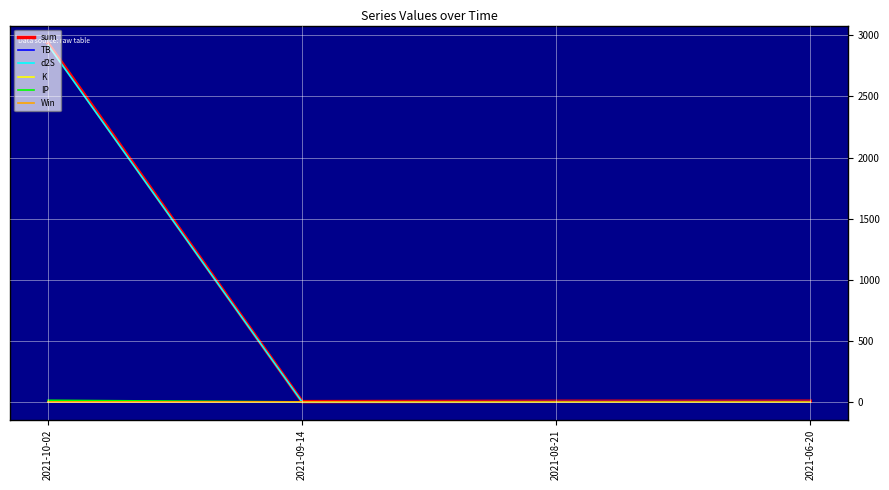

At how many categories does at least one series exceed 1013?

1